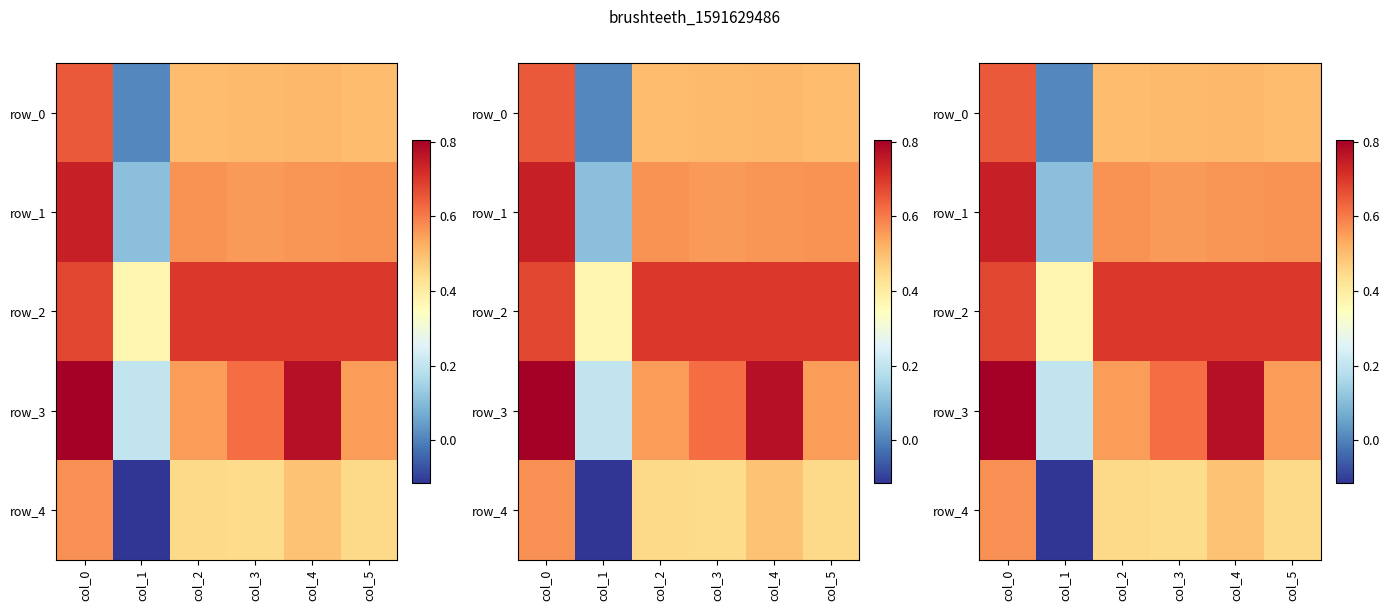

What is the difference between the second highest and minimum values in the row_0 series?

0.5